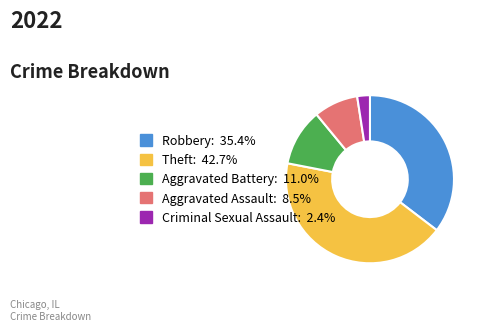

Which category has the smallest portion of the pie?

Criminal Sexual Assault